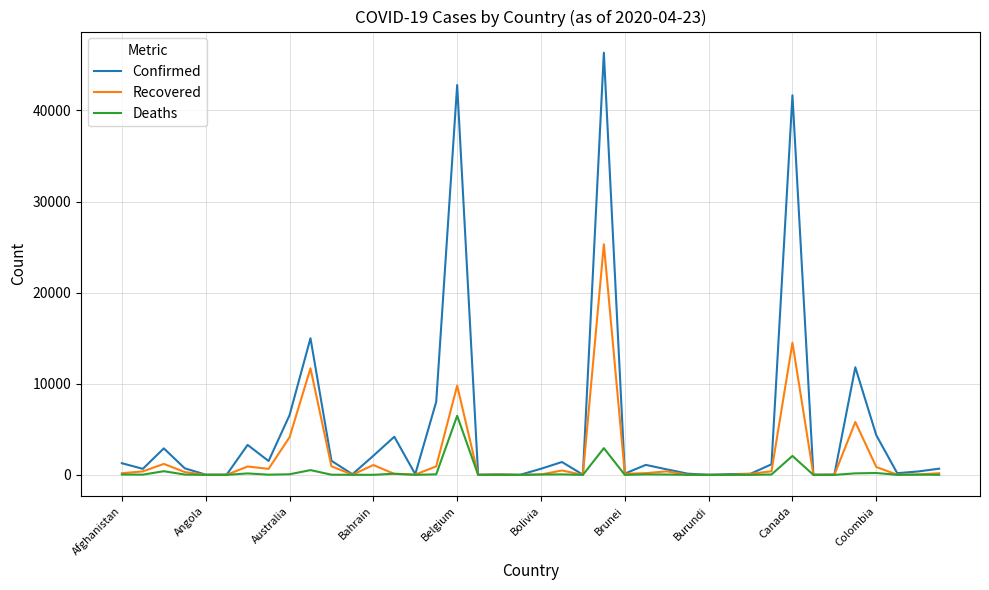

Which series has the widest spread of values?

Confirmed